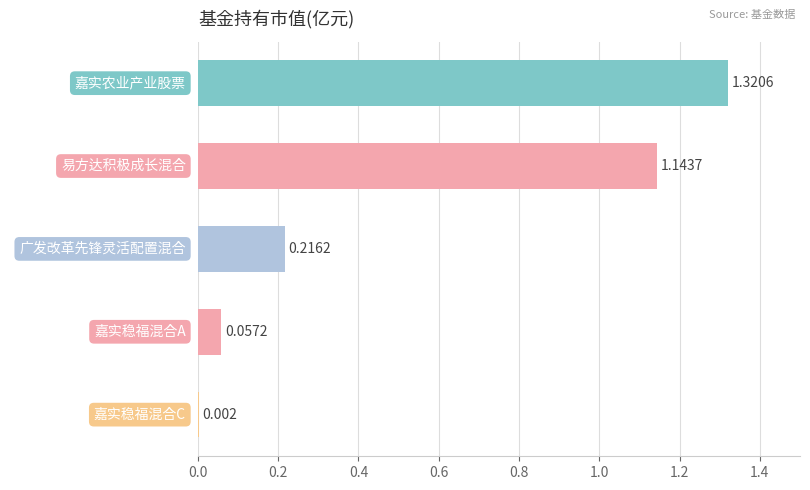

At which label is the value closest to 0?

嘉实稳福混合C